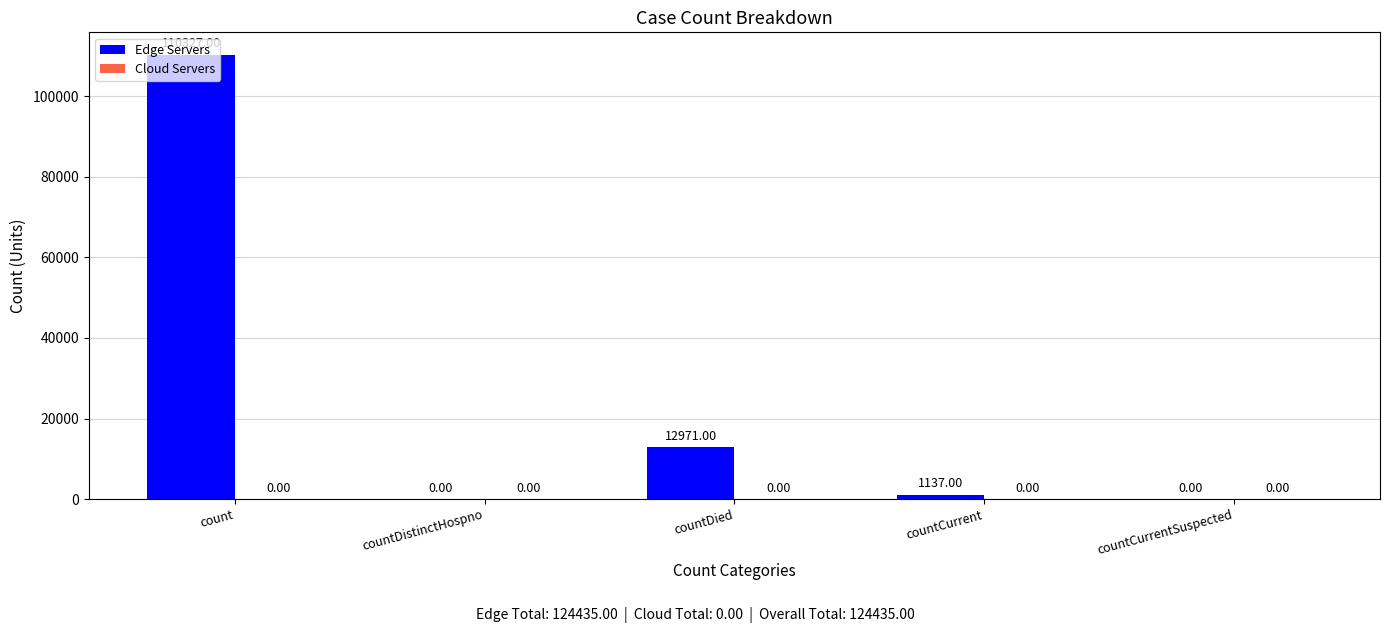

What is the change in value from countDistinctHospno to countCurrent?

+1137